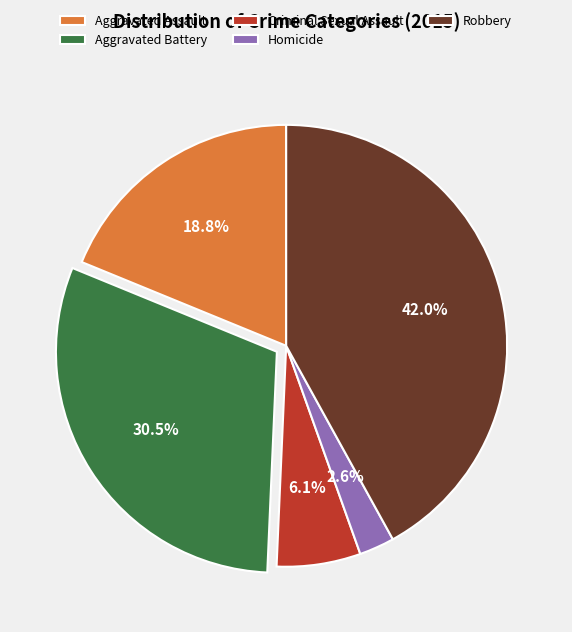

Does Homicide represent more than half of the total?

No